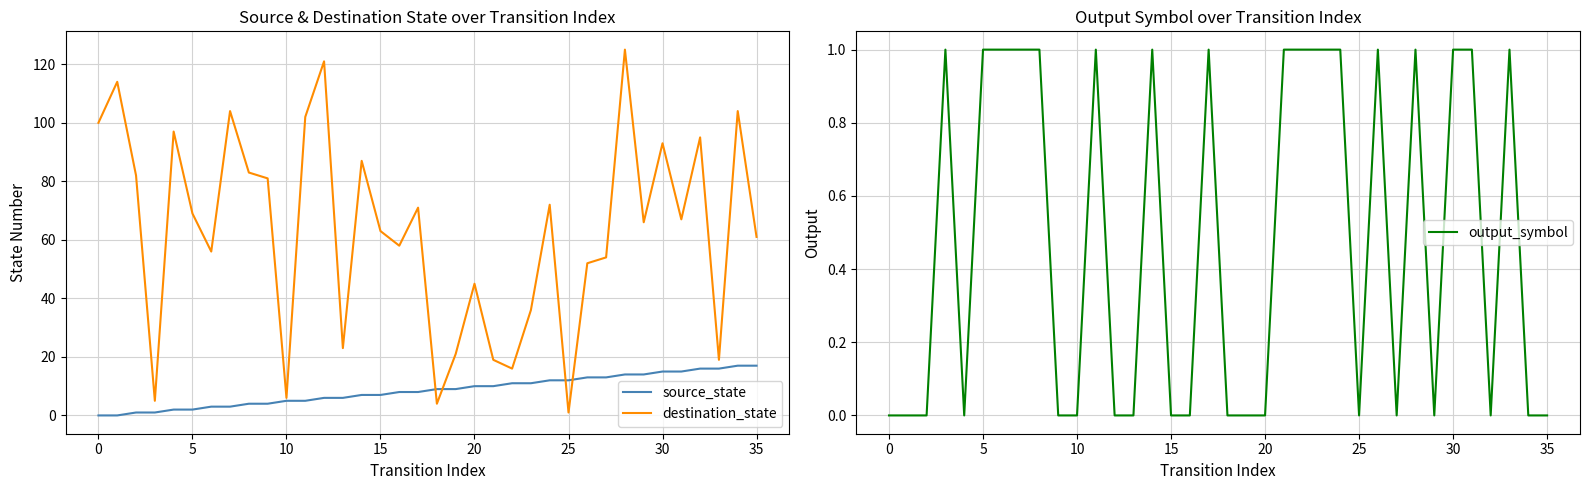

Is it true that output_symbol equals 0 at 0?

True